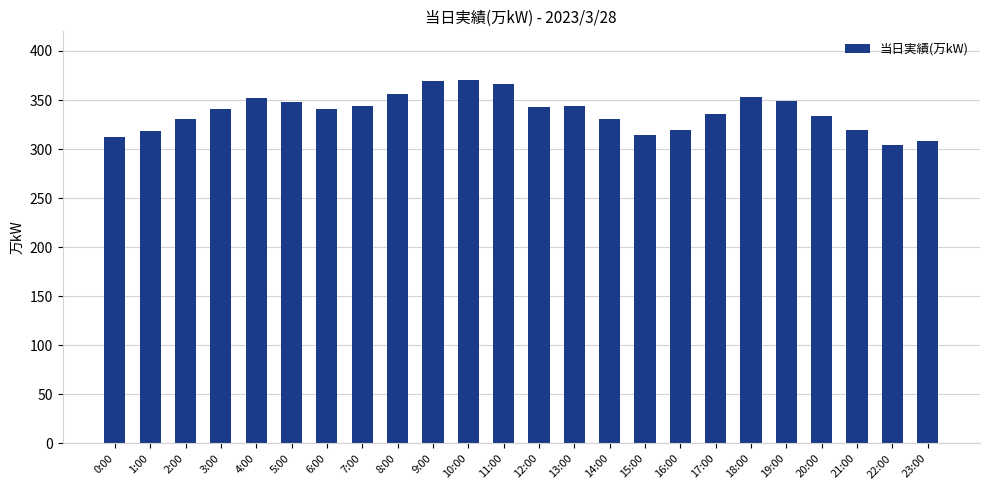

What is the average value?

338